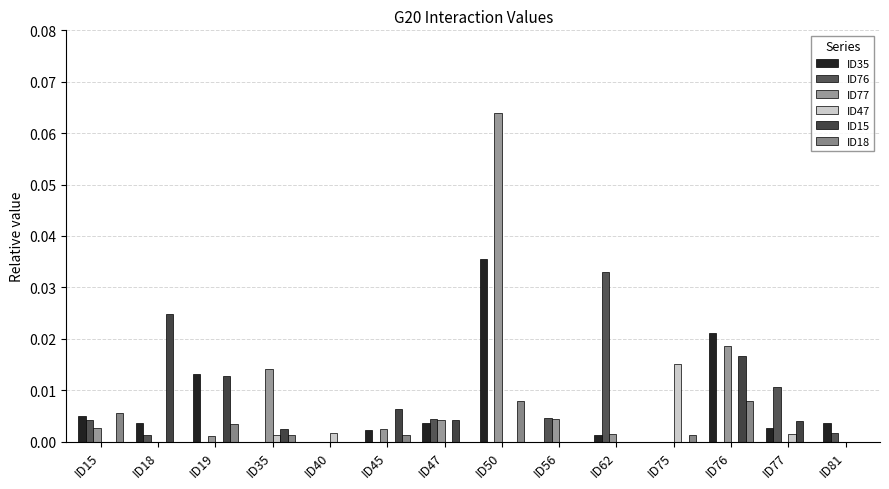

Which category has the highest value in the ID76 series?

ID62